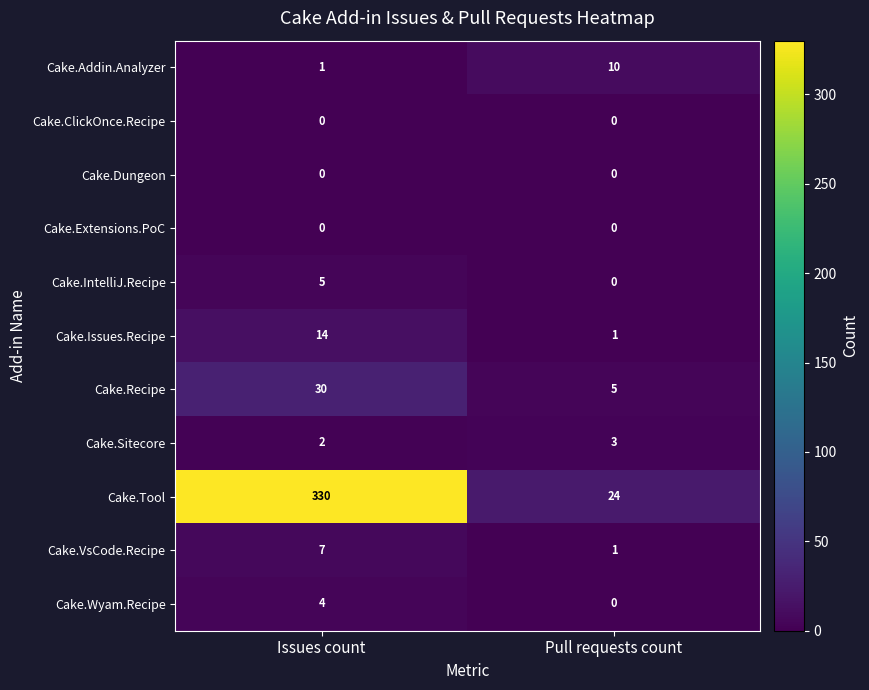

Reading left to right, transcribe all the data shown in this chart.

Cake.Addin.Analyzer: Issues count=1	Pull requests count=10
Cake.ClickOnce.Recipe: Issues count=0	Pull requests count=0
Cake.Dungeon: Issues count=0	Pull requests count=0
Cake.Extensions.PoC: Issues count=0	Pull requests count=0
Cake.IntelliJ.Recipe: Issues count=5	Pull requests count=0
Cake.Issues.Recipe: Issues count=14	Pull requests count=1
Cake.Recipe: Issues count=30	Pull requests count=5
Cake.Sitecore: Issues count=2	Pull requests count=3
Cake.Tool: Issues count=330	Pull requests count=24
Cake.VsCode.Recipe: Issues count=7	Pull requests count=1
Cake.Wyam.Recipe: Issues count=4	Pull requests count=0